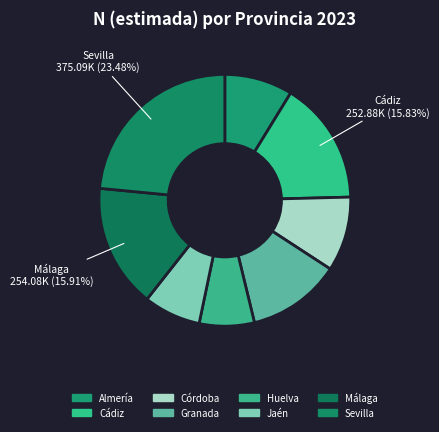

How many segments does this pie chart have?

8